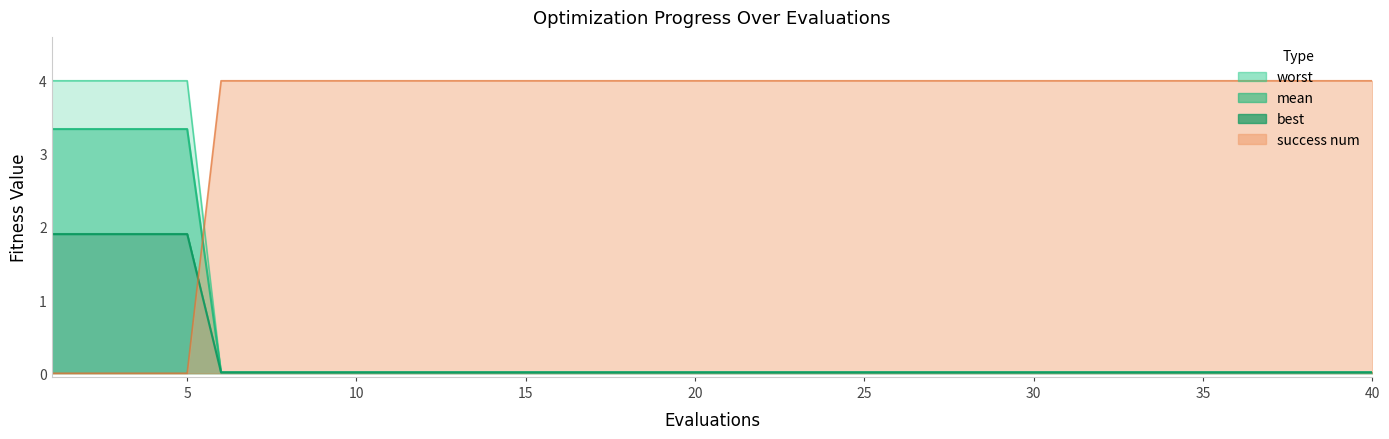

What is the total value across all series at 5?

9.2